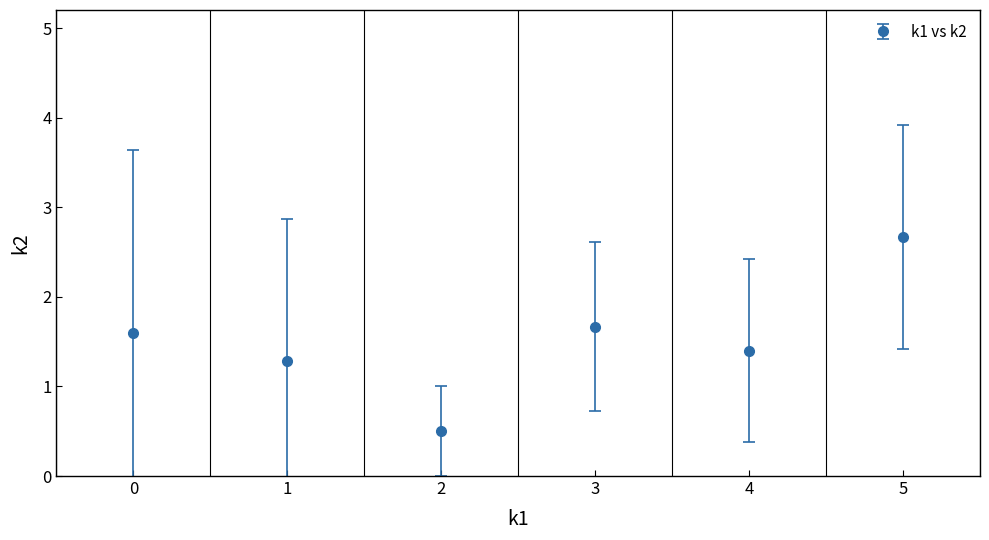

What is the sum of the values at 1 and 0?

2.9